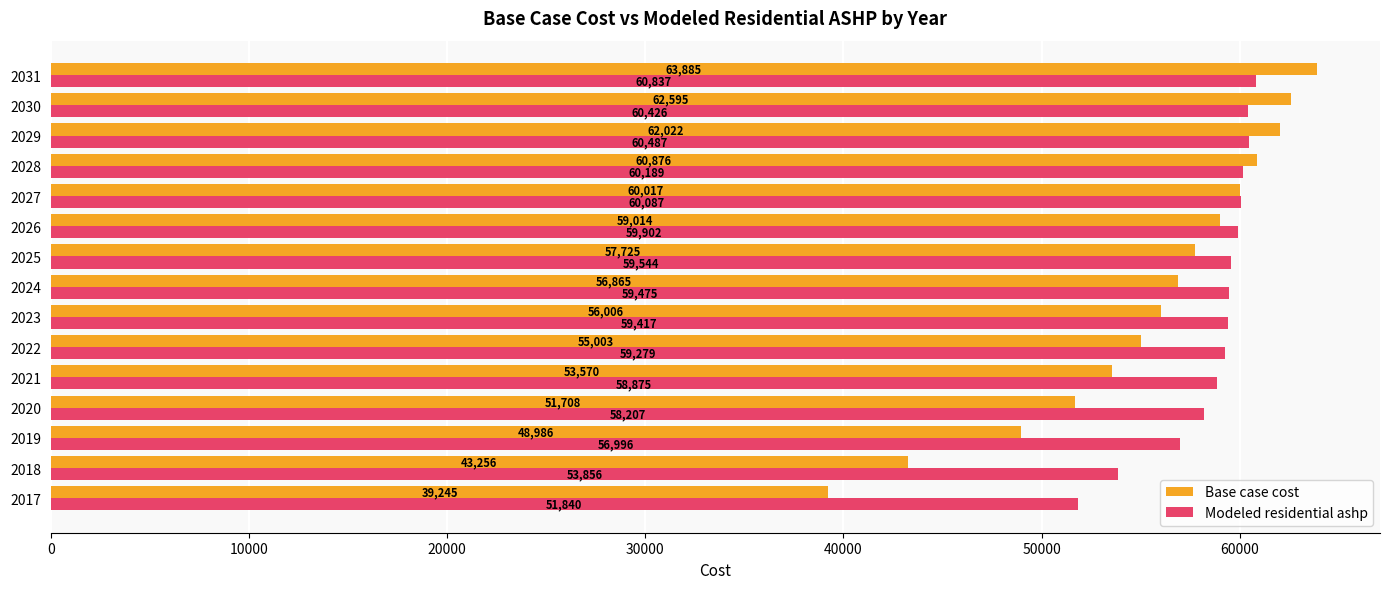

Is it true that Base case cost equals 25862.5 at 2019?

False